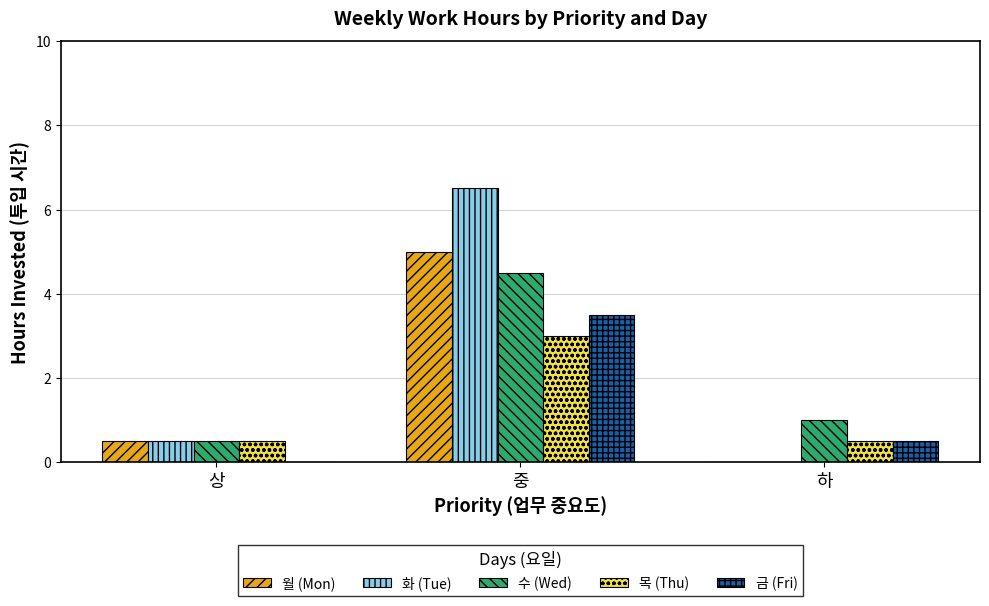

At which category is the sum across all series the highest?

중